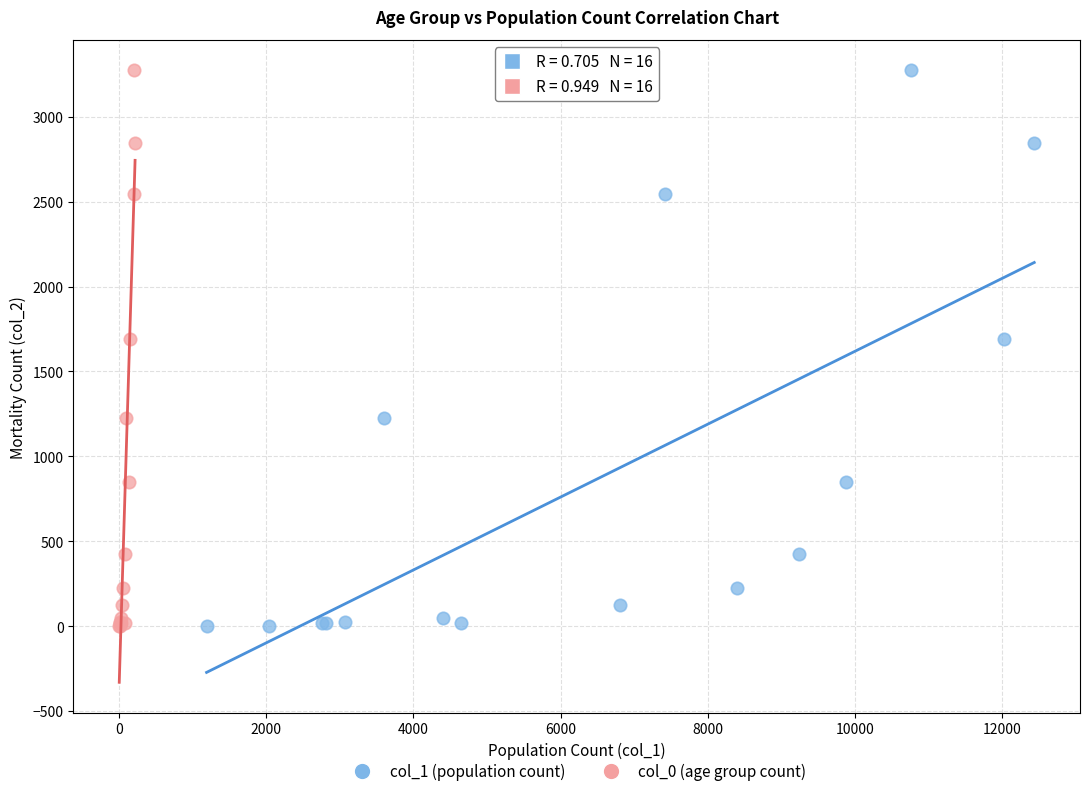

What are all the series names shown in the legend?

col_1 (population count), col_0 (age group count)